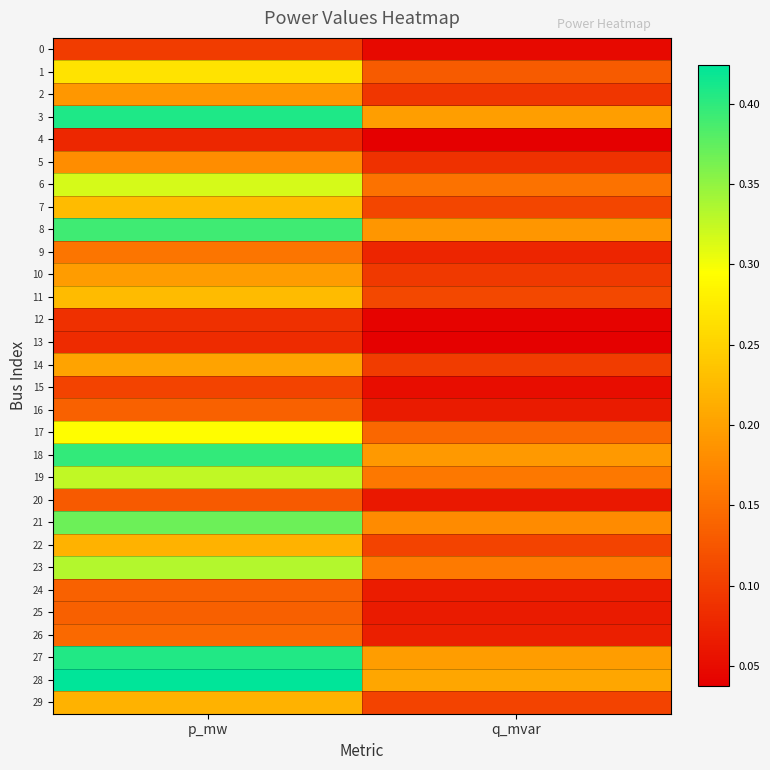

Between p_mw and q_mvar, which series saw the biggest shift?

28